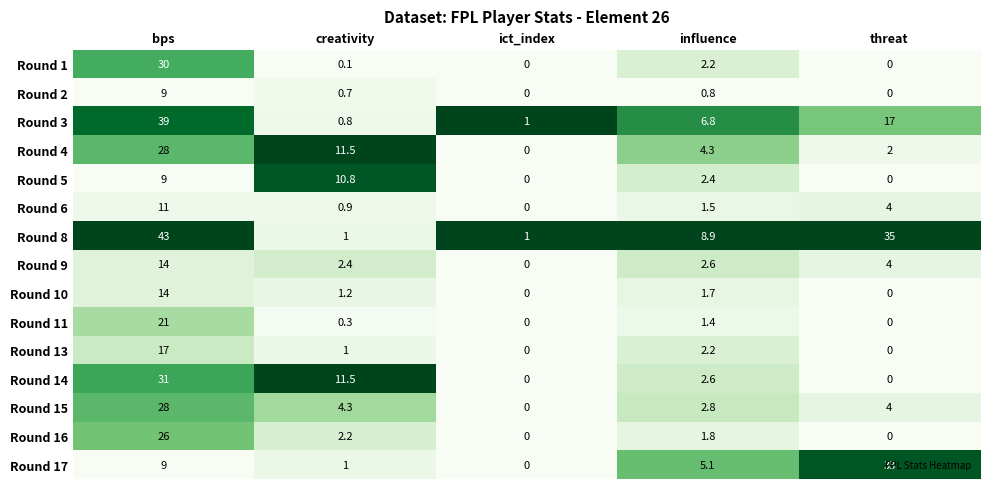

How many series are shown in this chart?

15